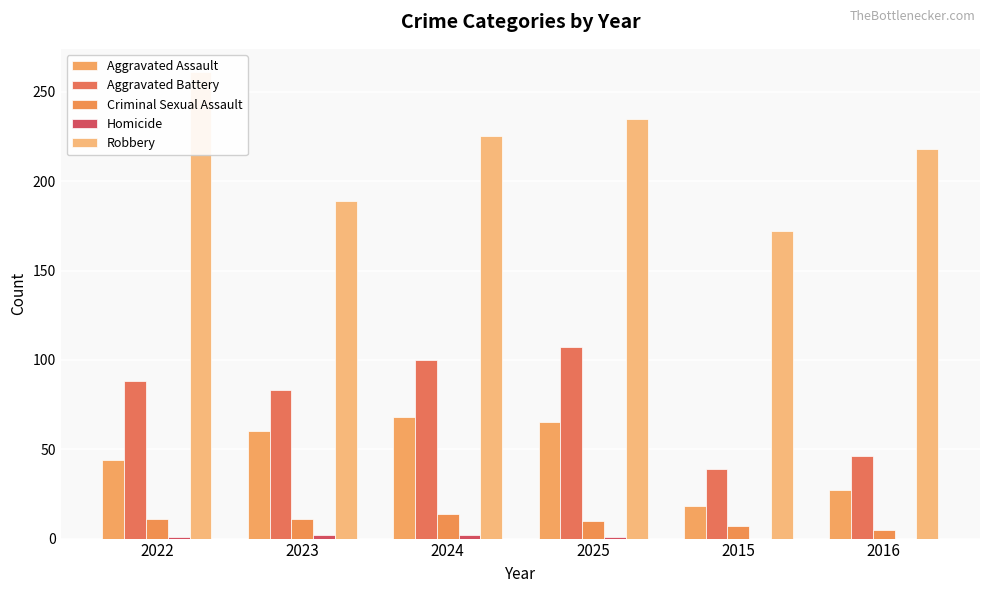

What are all the series names shown in the legend?

Aggravated Assault, Aggravated Battery, Criminal Sexual Assault, Homicide, Robbery